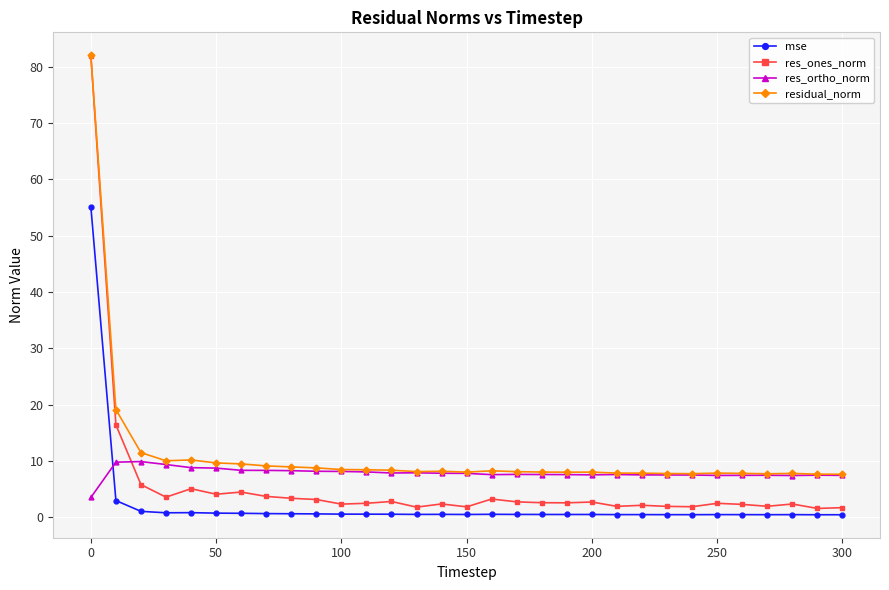

True or false: mse and residual_norm intersect in this chart.

False